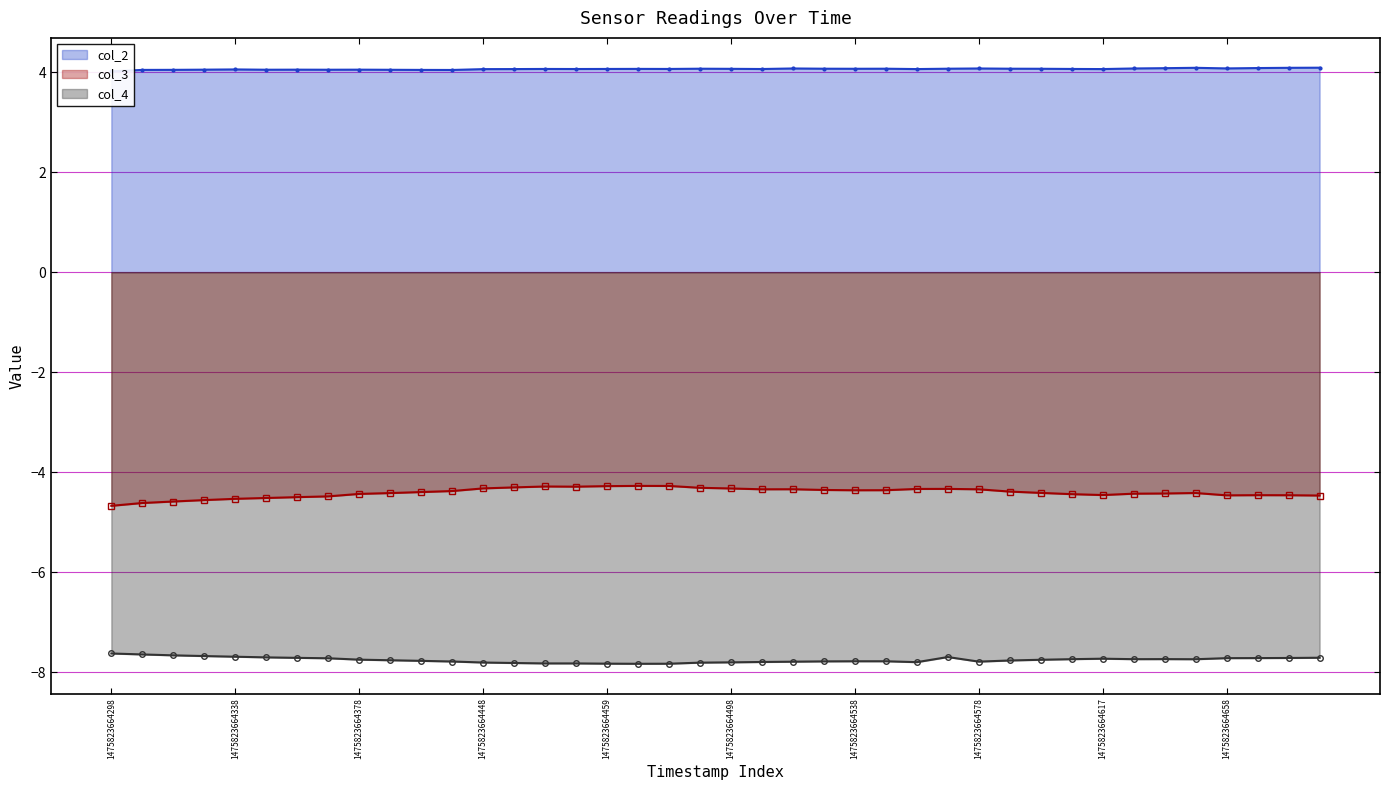

True or false: col_4 and col_3 intersect in this chart.

False